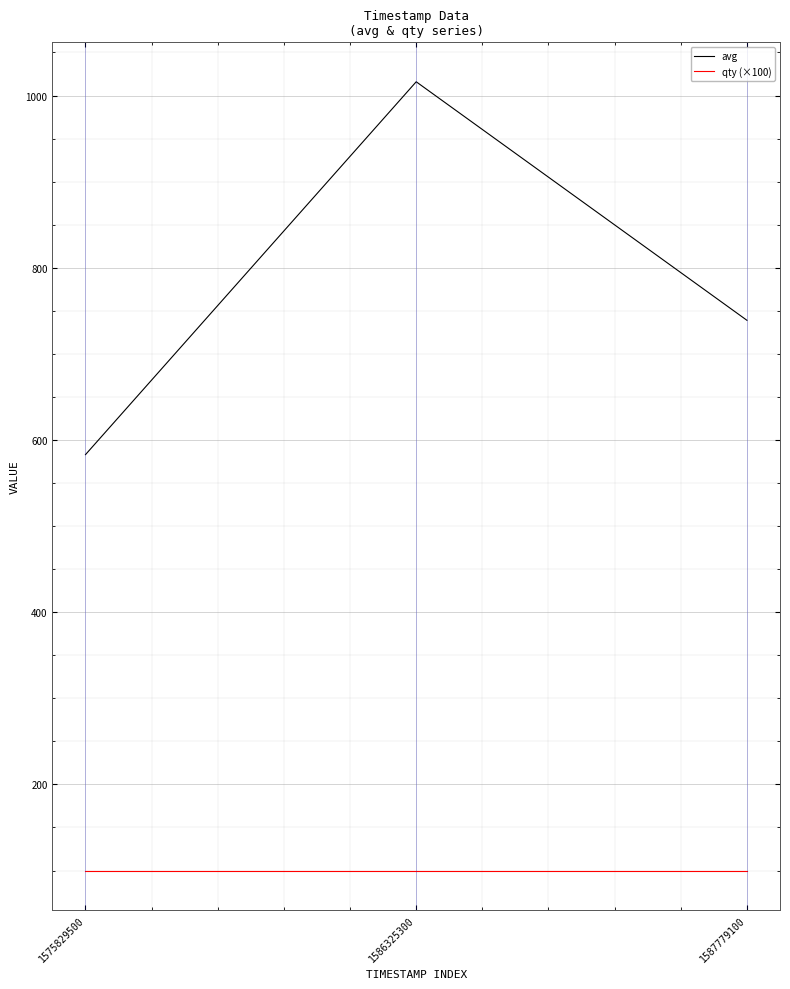

How many distinct data groups are displayed?

2